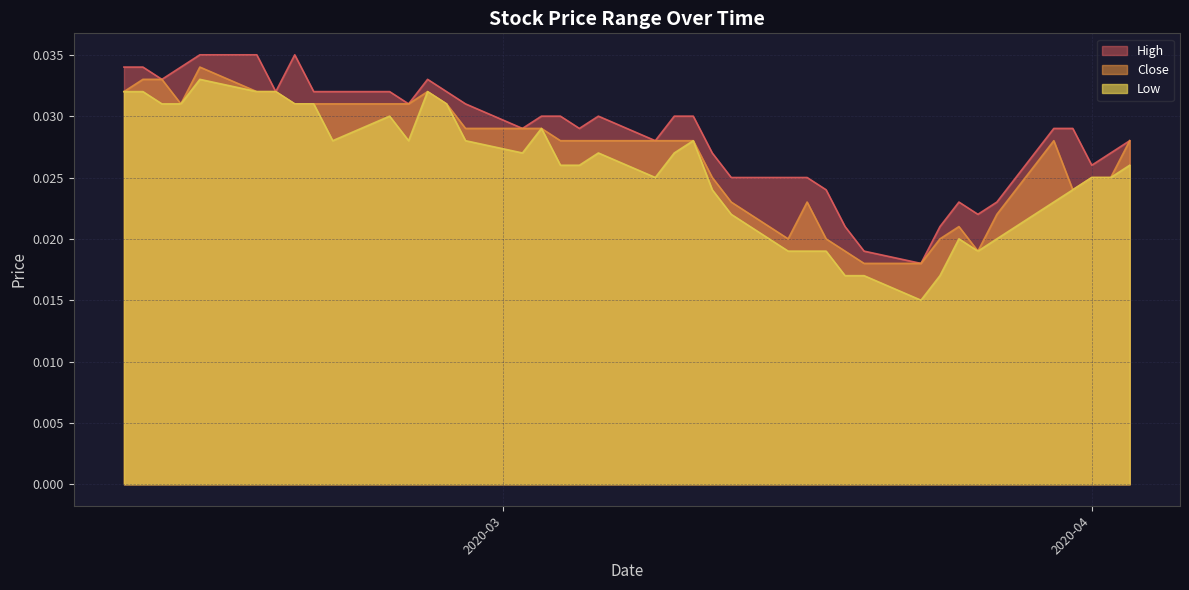

Which series has the largest total across all categories?

High